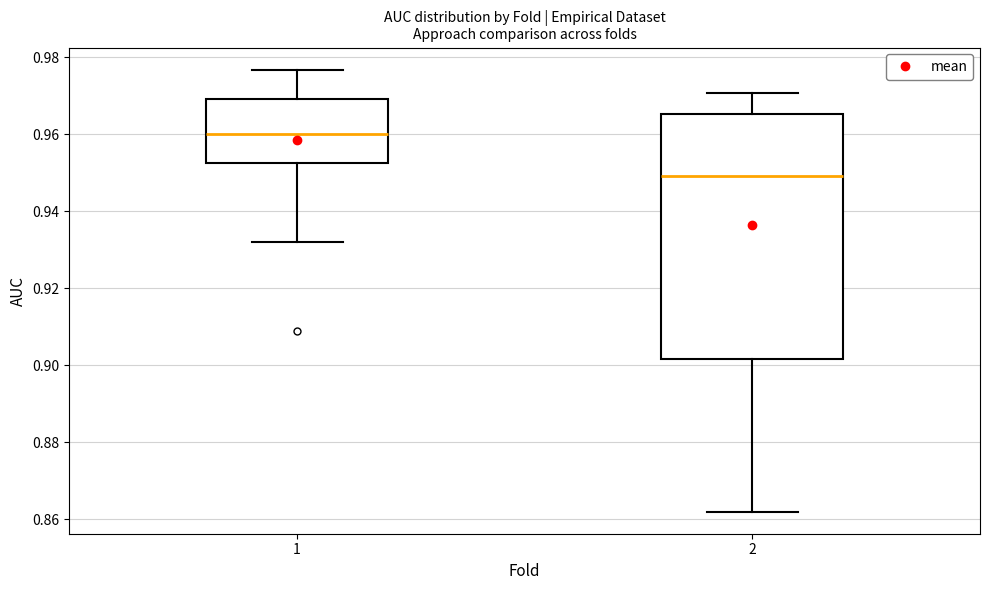

Comparing the boxes themselves (not the whiskers), which one is the tallest?

2